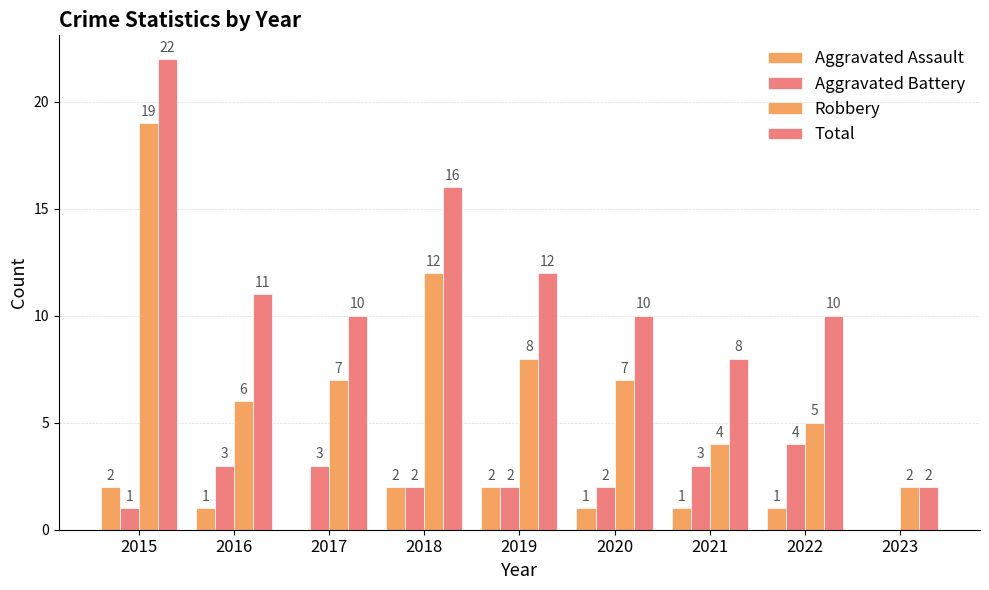

How many categories are shown in the chart?

9